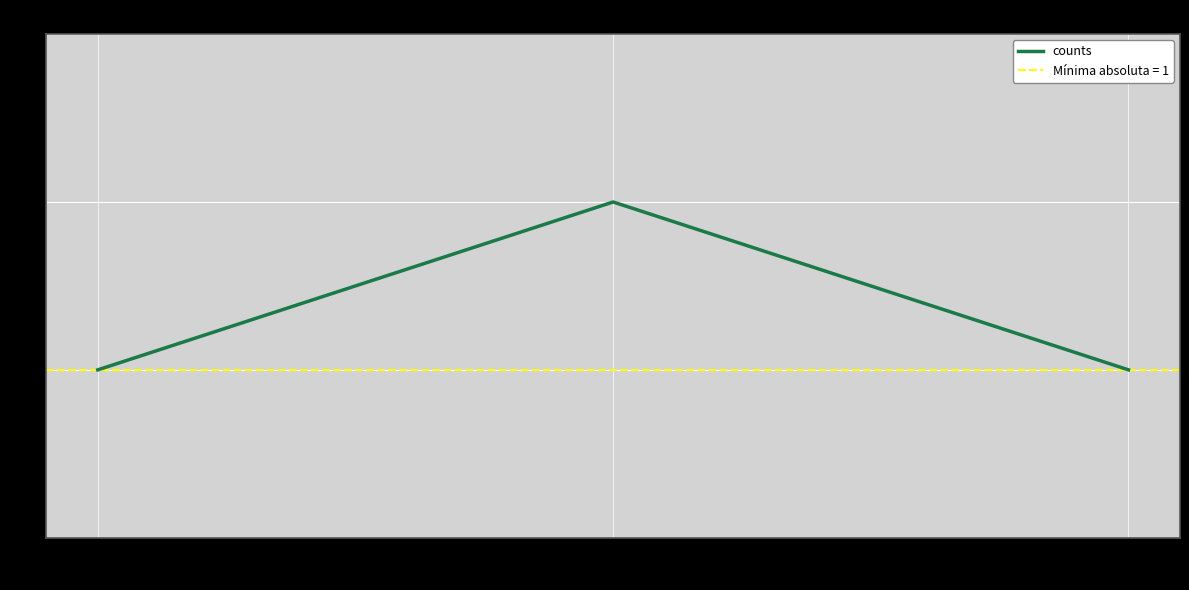

What is the greatest value displayed?

2